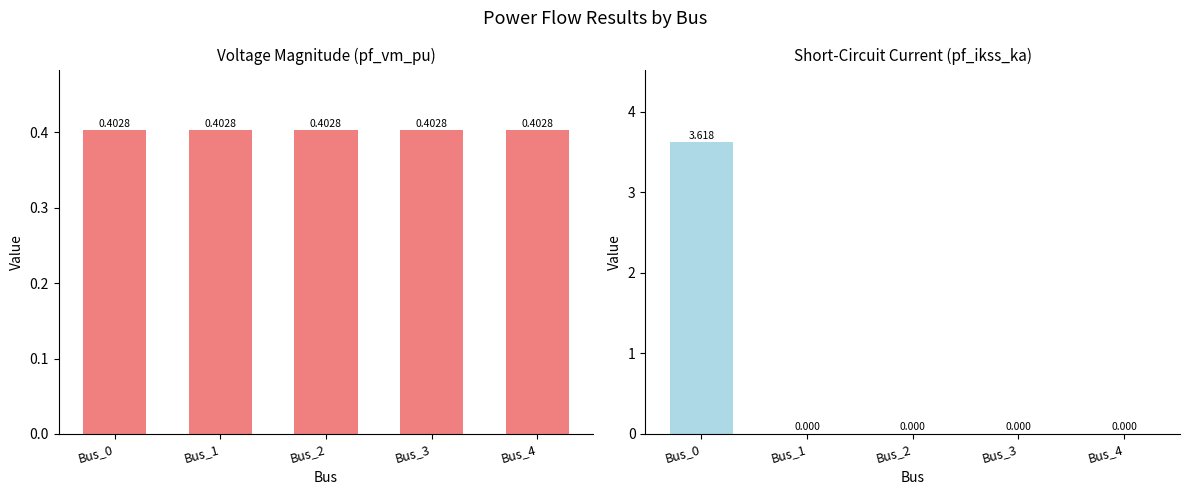

How many pf_vm_pu values are between 0 and 1?

5